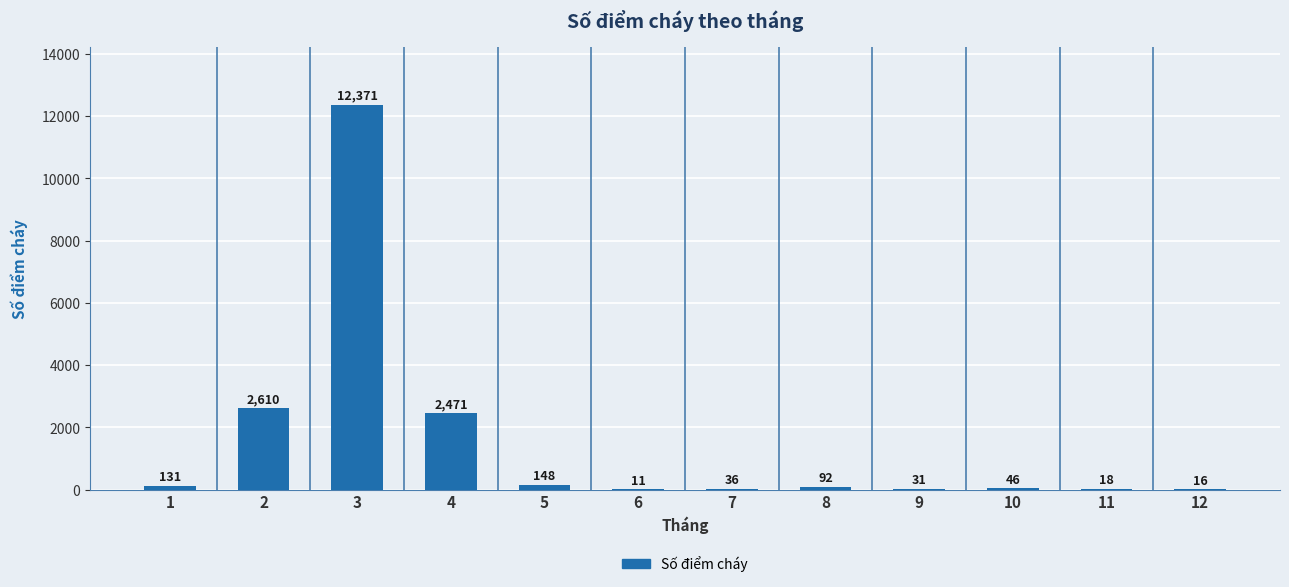

What is the sum of the values at 8 and 10?

138